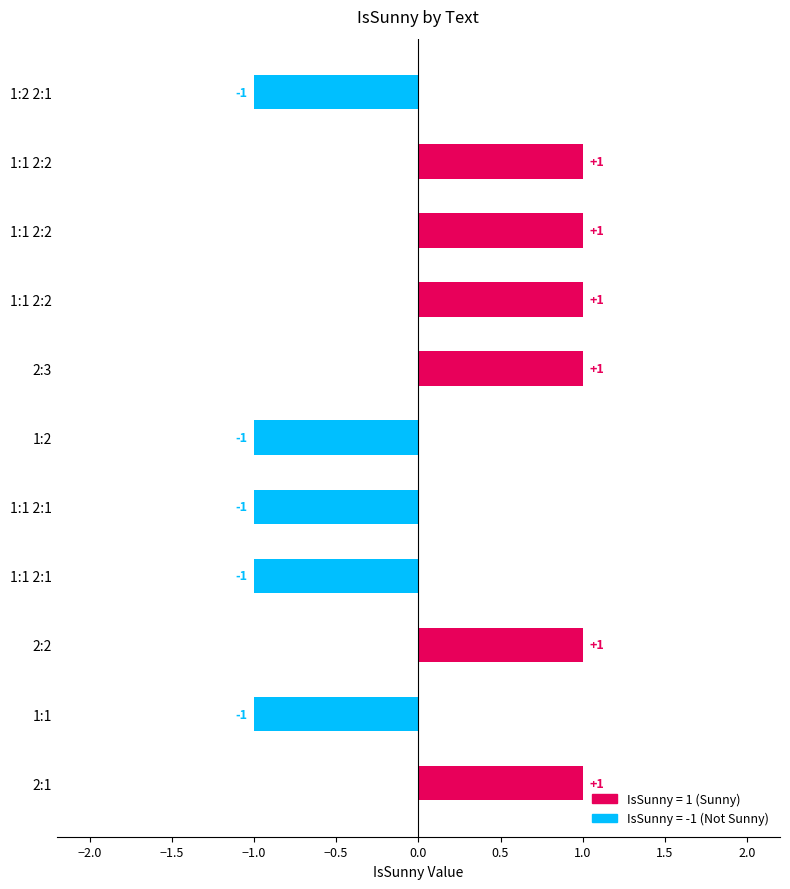

Count the number of data series in this chart.

1